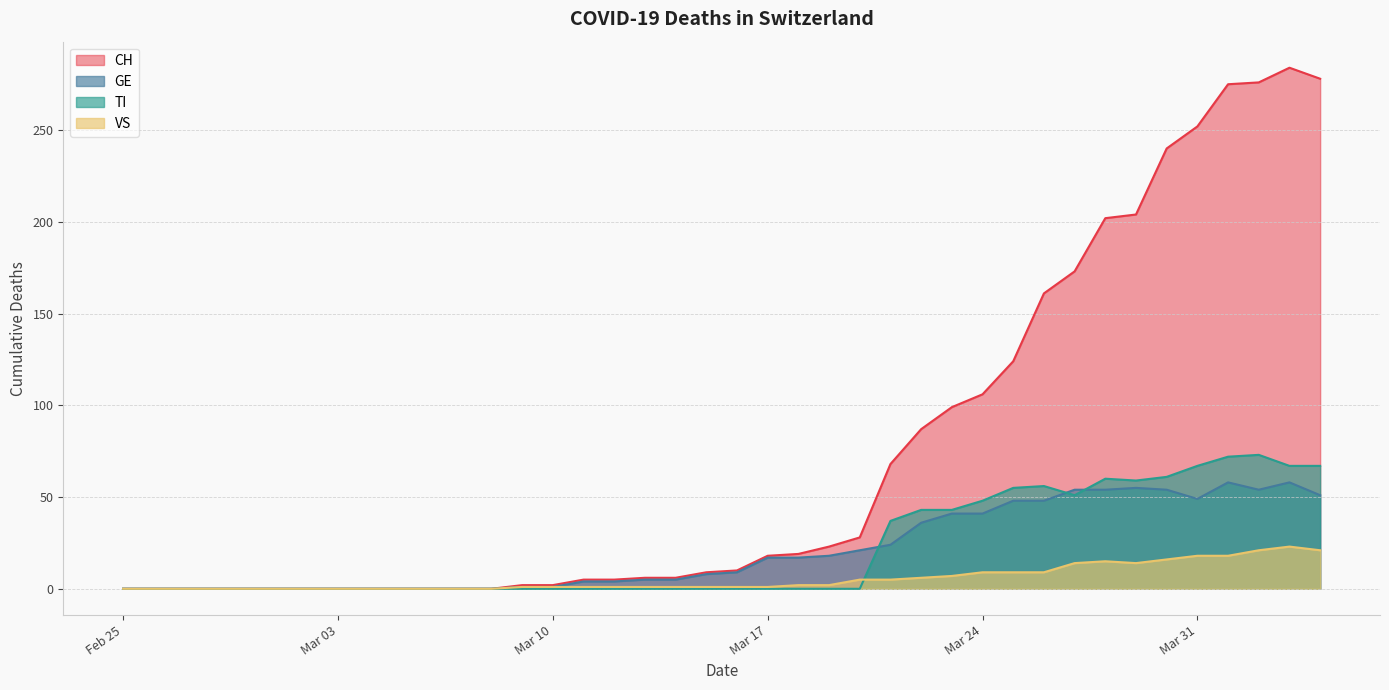

Which series changed the most between 2020-03-10 and 2020-04-02?

CH